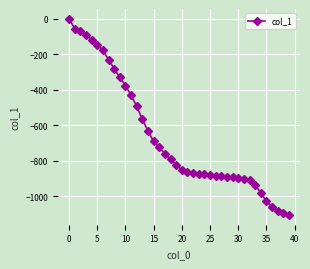

What is the smallest value displayed?

-1105